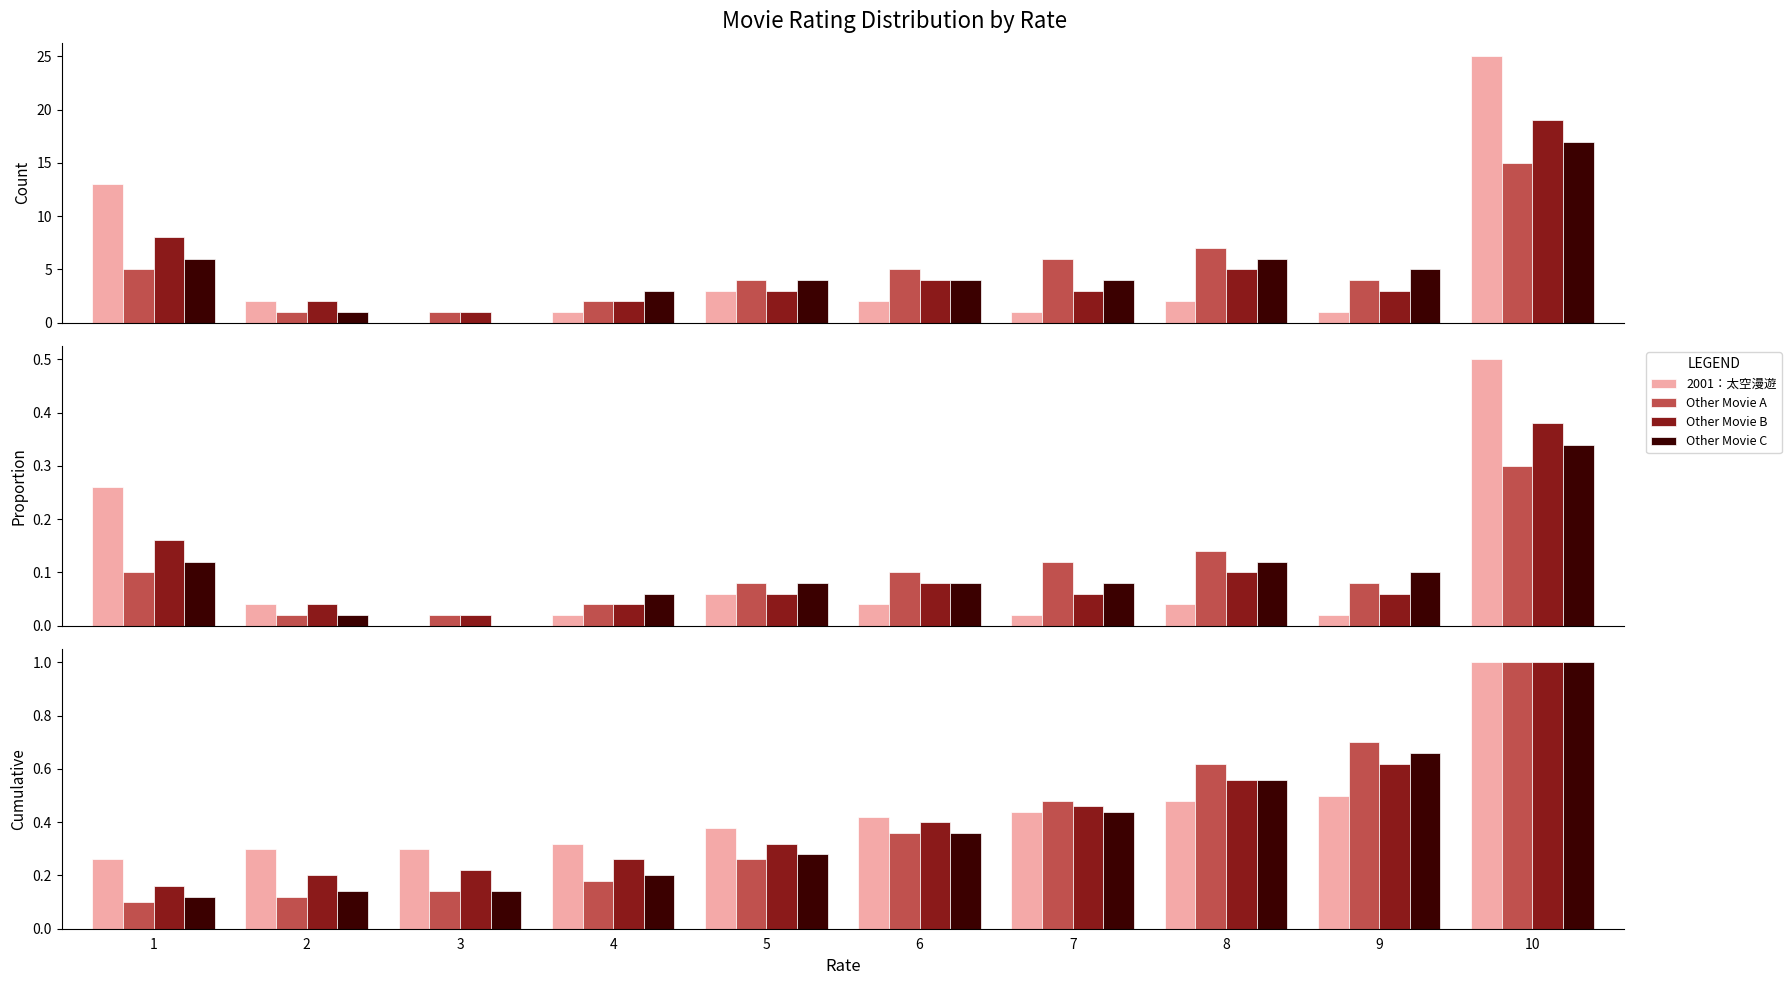

What is the approximate value of 2001：太空漫遊 at 5?

0.4